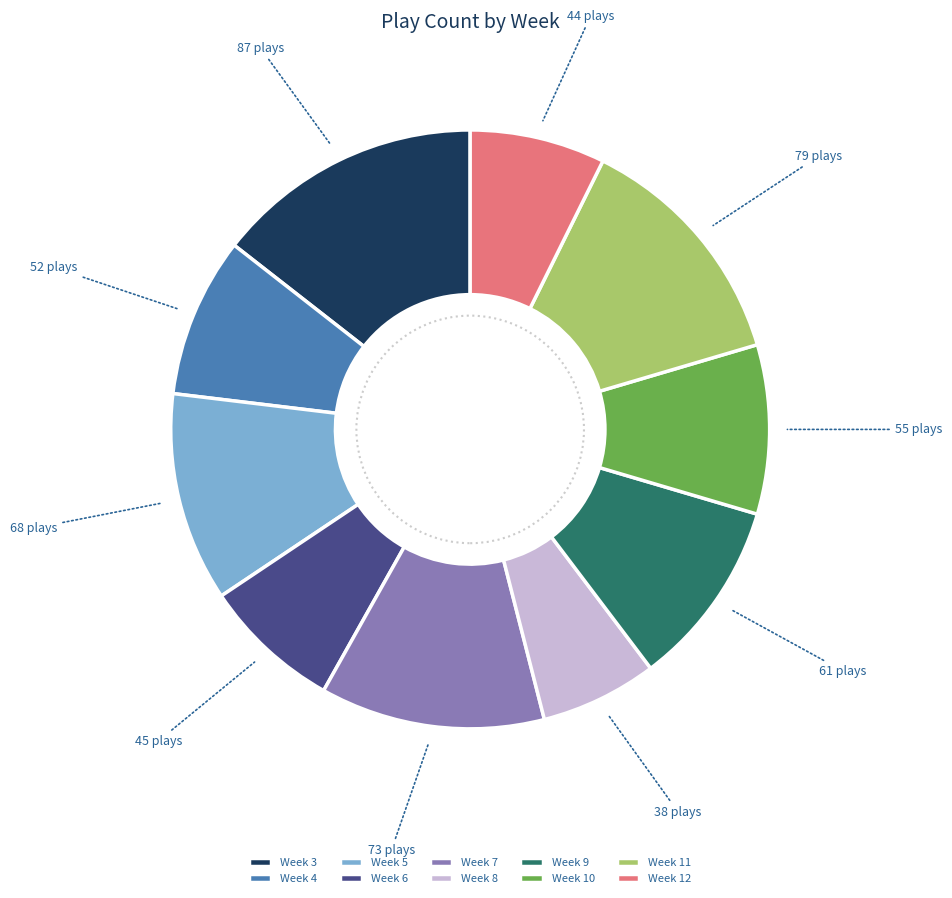

True or false: Week 11 accounts for 3% of the total.

False